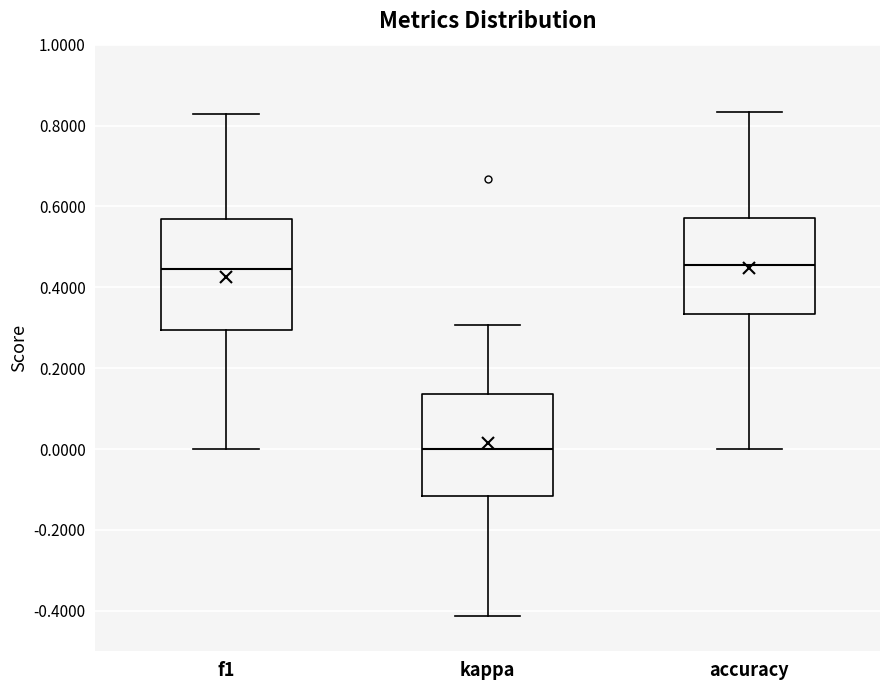

Which box's median line is the lowest?

kappa